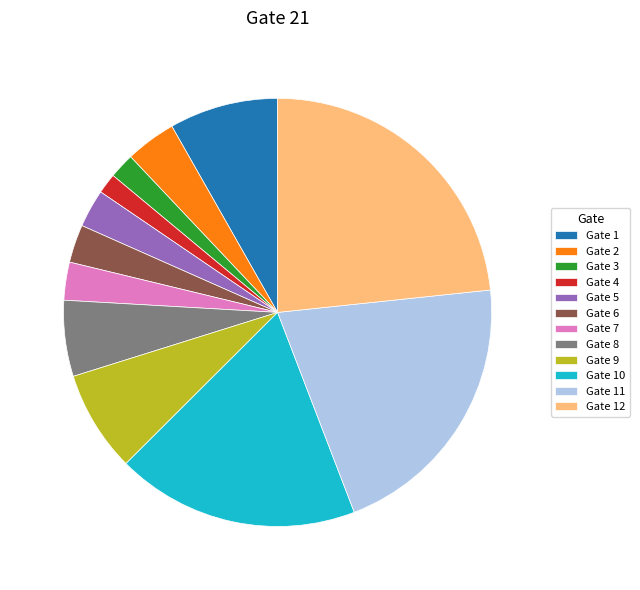

Is the sum of Gate 8 and Gate 11 greater than half?

No